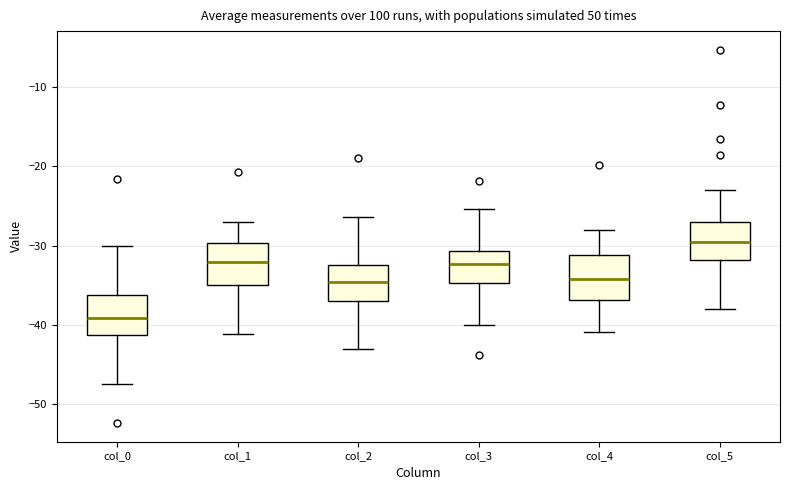

Which box's median line is the highest?

col_5